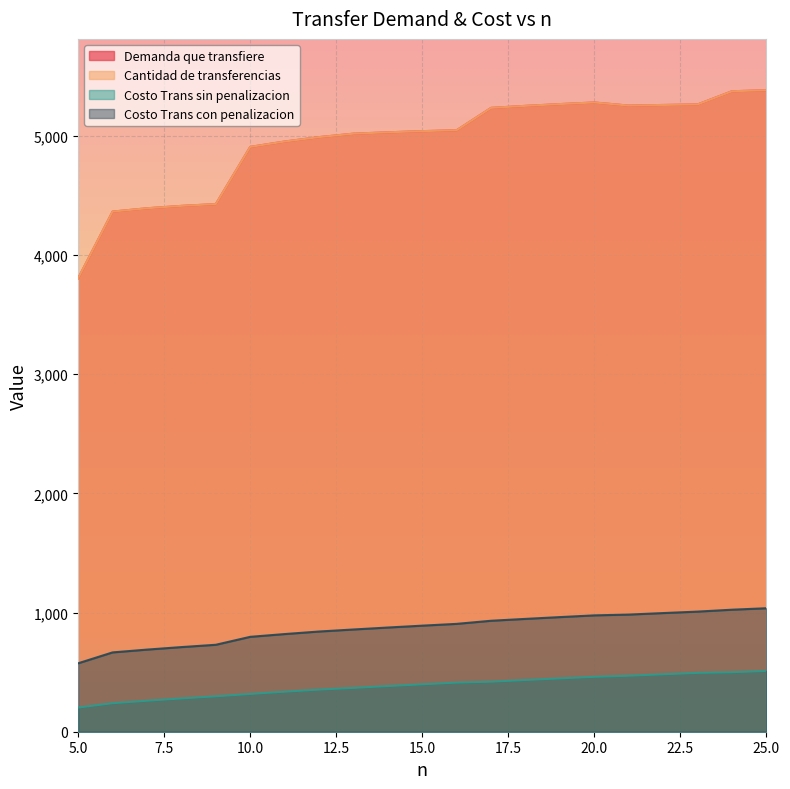

Reading left to right, transcribe all the data shown in this chart.

Demanda que transfiere: 5=3805.7	6=4365.6	7=4393.5	8=4413.5	9=4428.6	10=4908.6	11=4953.7	12=4990.6	13=5019.6	14=5030.9	15=5040.6	16=5048.8	17=5236.1	18=5252.9	19=5267.9	20=5281.4	21=5255.3	22=5260.4	23=5265.2	24=5375.6	25=5384.4
Cantidad de transferencias: 5=3805.7	6=4365.6	7=4393.5	8=4413.5	9=4428.6	10=4908.6	11=4953.7	12=4990.6	13=5019.6	14=5030.9	15=5040.6	16=5048.8	17=5236.1	18=5252.9	19=5267.9	20=5281.4	21=5255.3	22=5260.4	23=5265.2	24=5375.6	25=5384.4
Costo Trans sin penalizacion: 5=202.8	6=239.4	7=260.1	8=279.3	9=297.3	10=317.1	11=335.9	12=353.7	13=367.9	14=383.3	15=398.0	16=412.3	17=420.0	18=434.1	19=447.6	20=460.8	21=470.1	22=482.2	23=494.0	24=499.2	25=510.6
Costo Trans con penalizacion: 5=574.4	6=665.8	7=689.2	8=710.4	9=729.8	10=796.5	11=819.7	12=841.0	13=858.1	14=874.6	15=890.3	16=905.3	17=931.4	18=947.1	19=962.1	20=976.6	21=983.3	22=995.9	23=1008.2	24=1024.2	25=1036.4